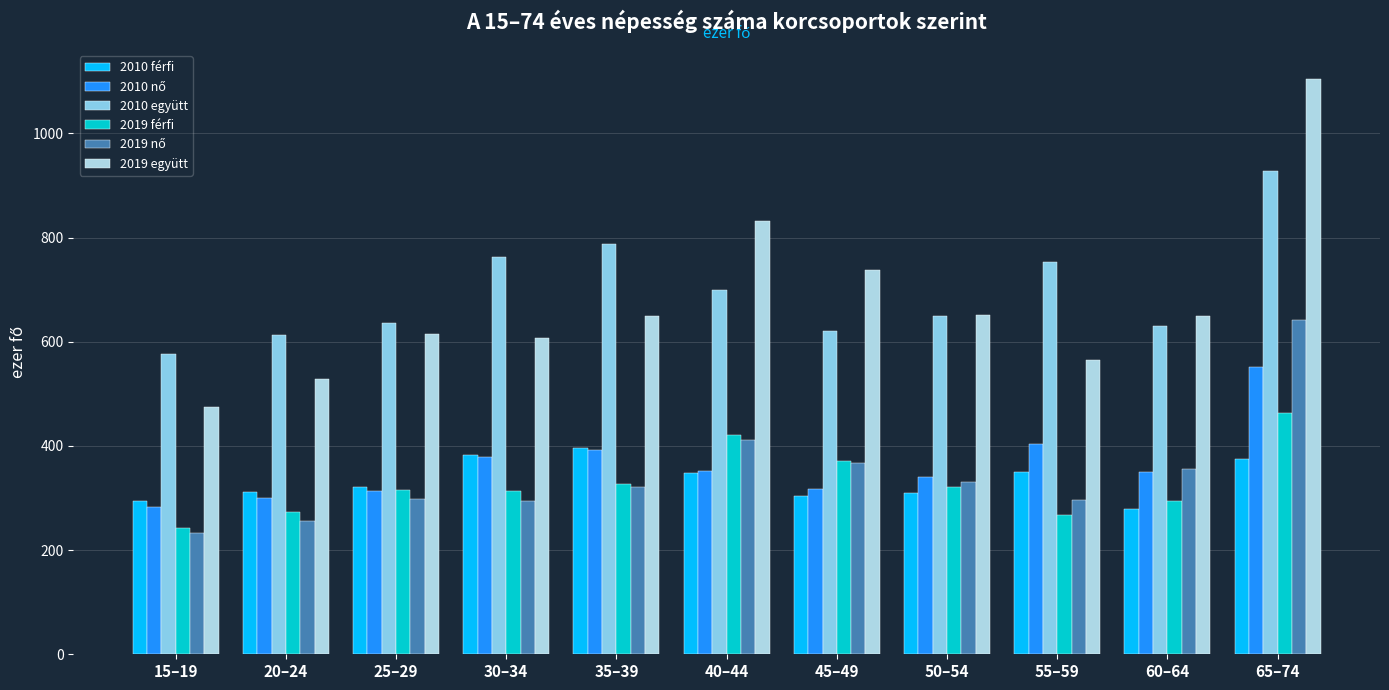

What is the label of the 5th bar from the right?

45–49